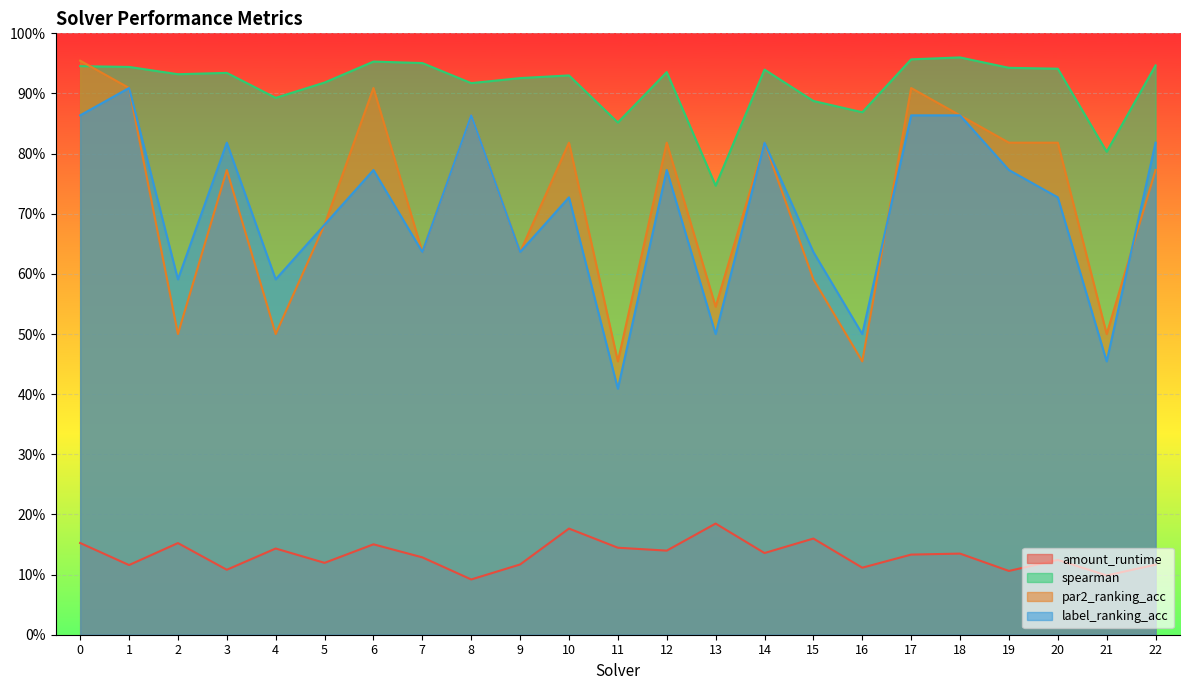

What are all the series names shown in the legend?

amount_runtime, spearman, par2_ranking_acc, label_ranking_acc